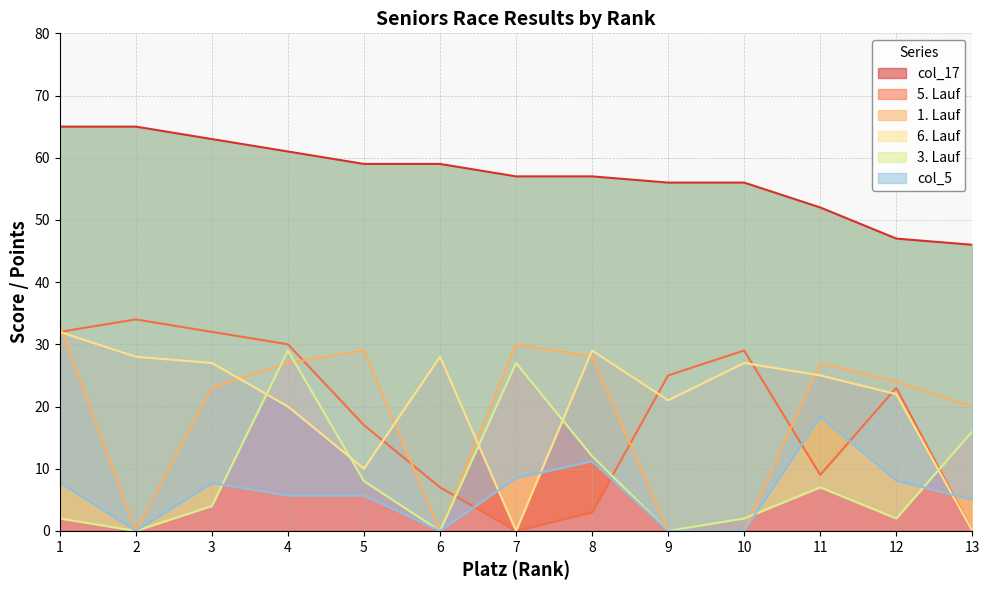

What is the minimum value for col_17?

46